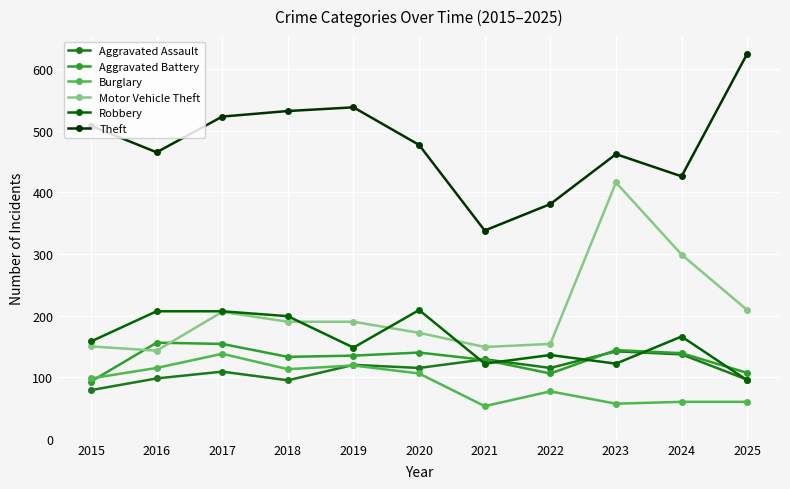

The Aggravated Assault series shows 211 at 2023. True or false?

False